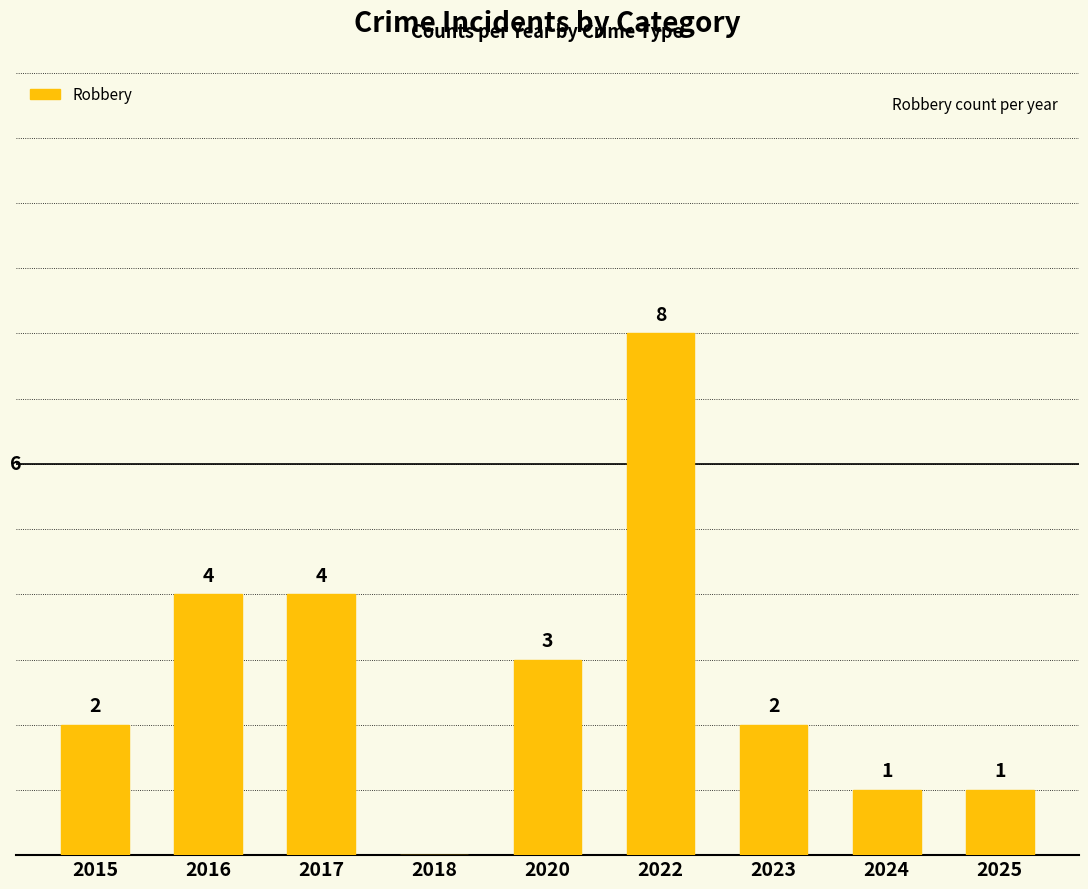

How many categories are shown in the chart?

9